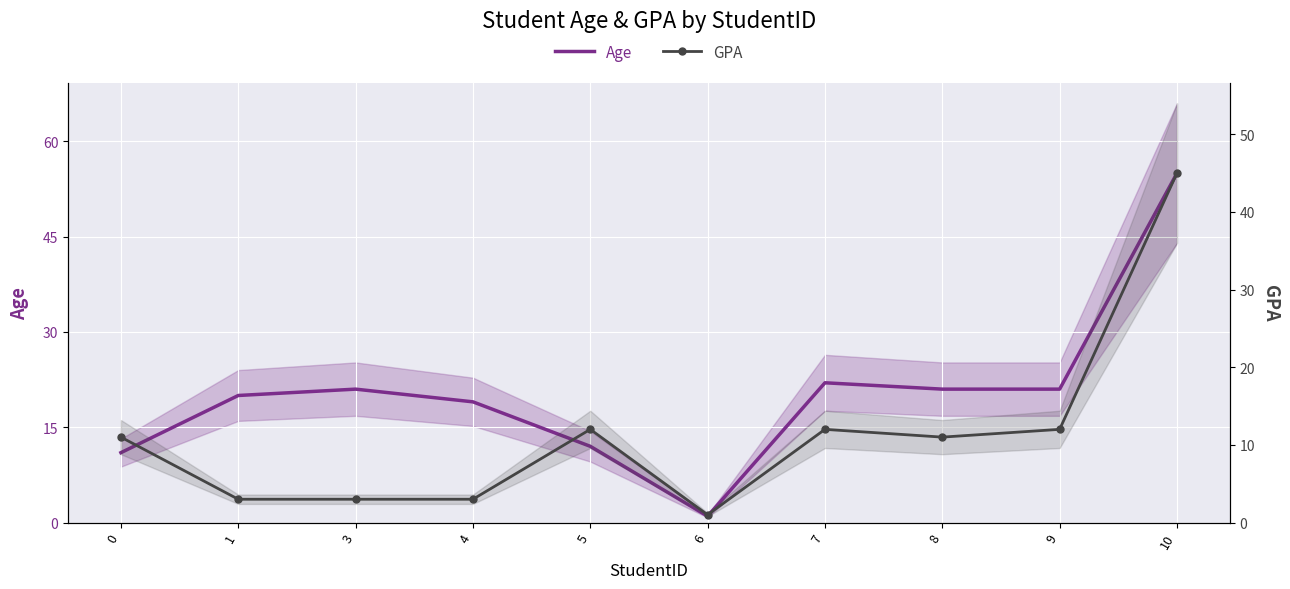

True or false: Age has more than 1 interior local peaks.

True